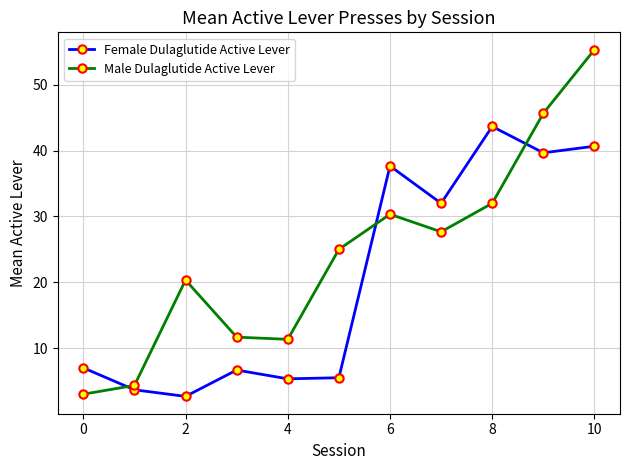

What is the sum of all Male Dulaglutide Active Lever values?

266.7